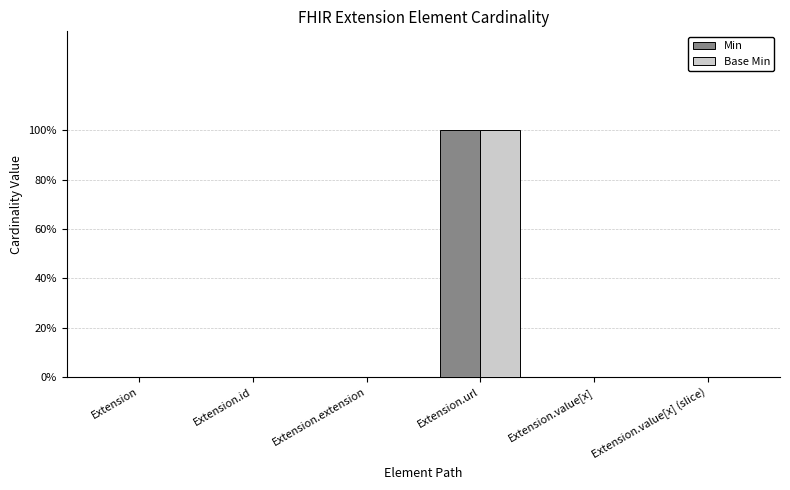

Reading left to right, transcribe all the data shown in this chart.

Min: 0	0	0	1	0	0
Base Min: 0	0	0	1	0	0